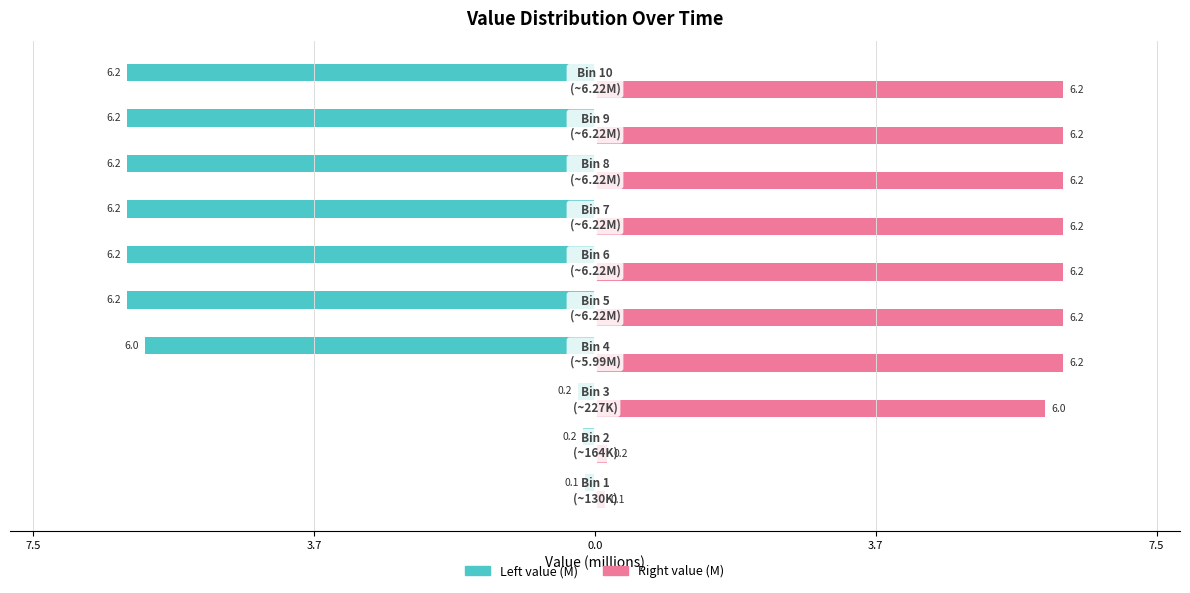

What are all the series names shown in the legend?

Left value (M), Right value (M)